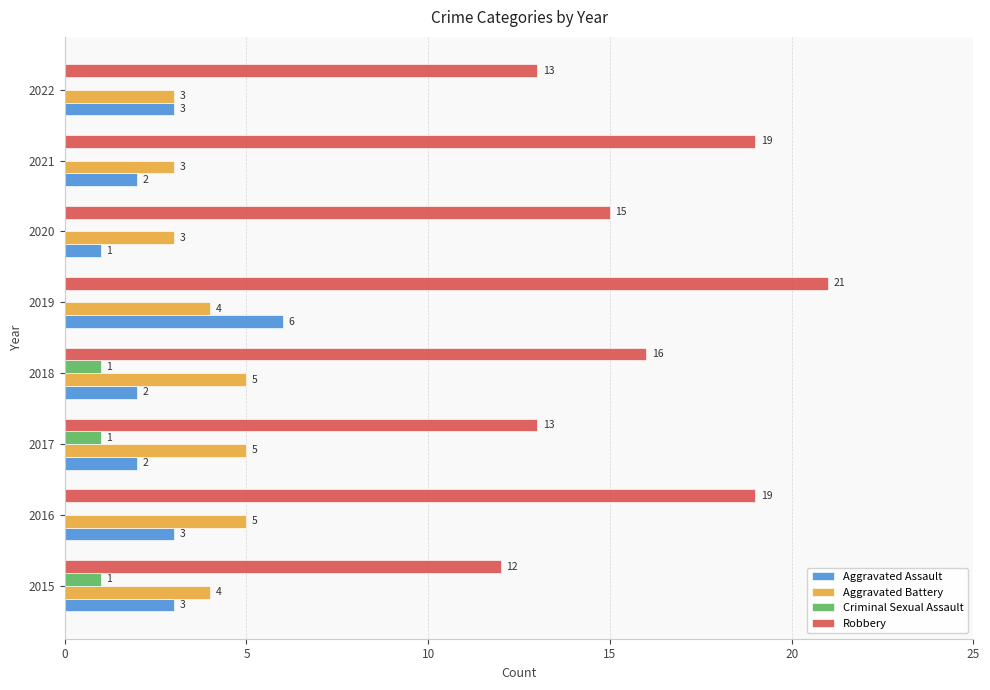

Count the Criminal Sexual Assault values in the range 0 to 1.

8